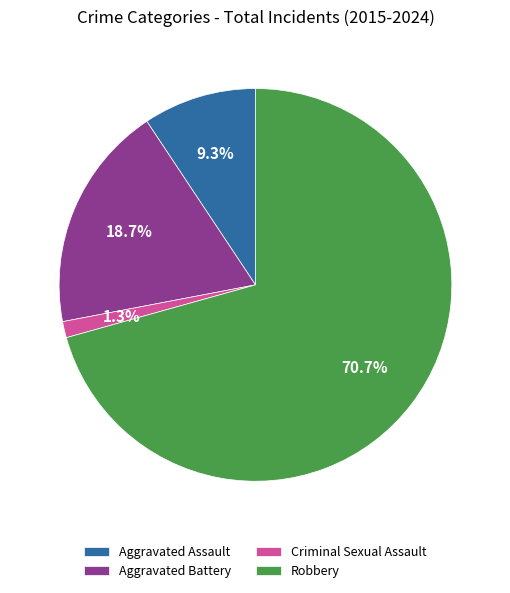

Which slice is the largest?

Robbery